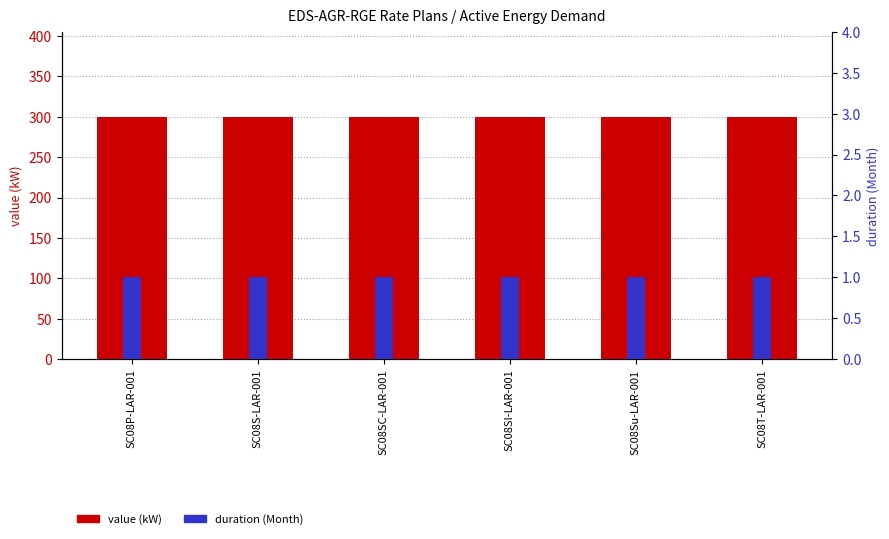

Reading left to right, what are all the values shown in this chart?

value (kW): 300	300	300	300	300	300
duration (Month): 1	1	1	1	1	1